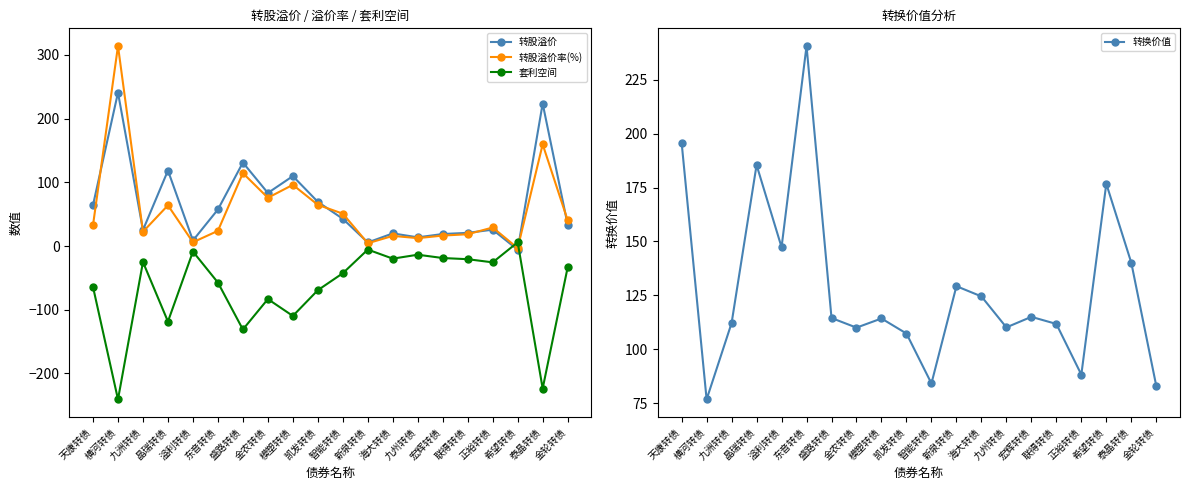

At which label does 转股溢价率(%) reach its minimum?

希望转债